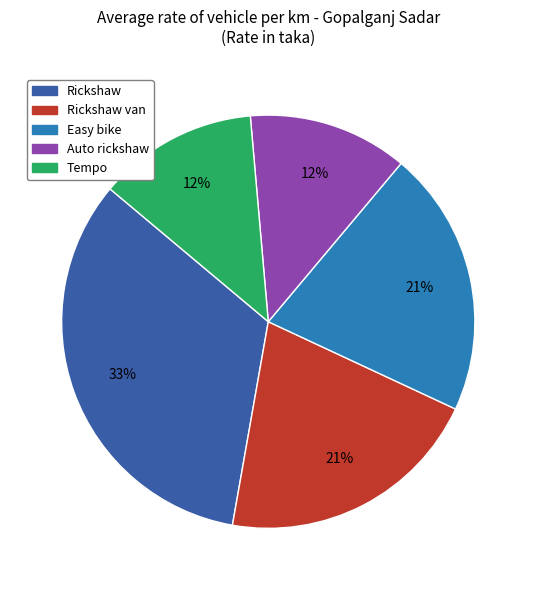

Does any single category account for the majority?

No